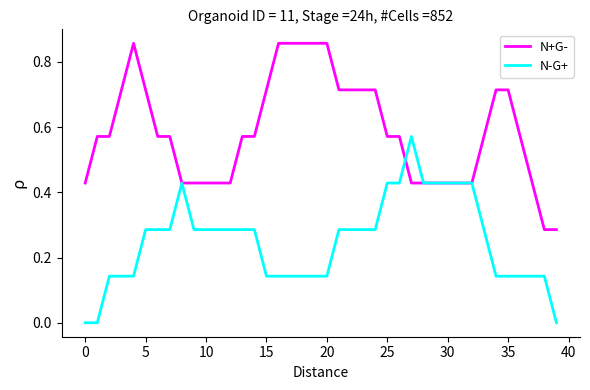

At how many categories does at least one series exceed 0?

40